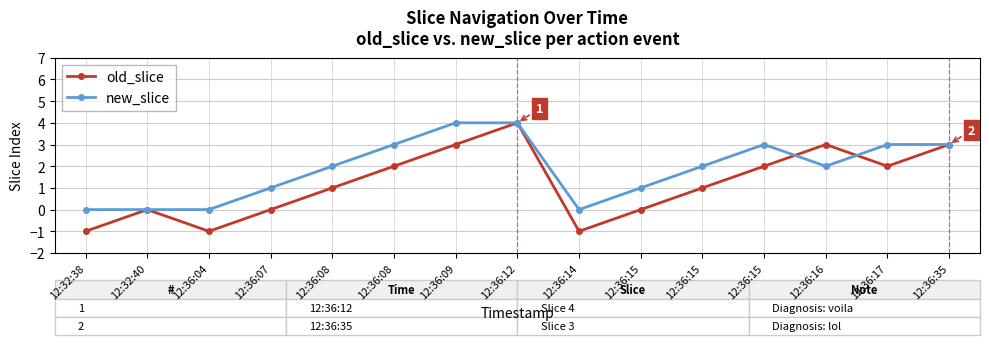

How many lines are shown in the chart?

2